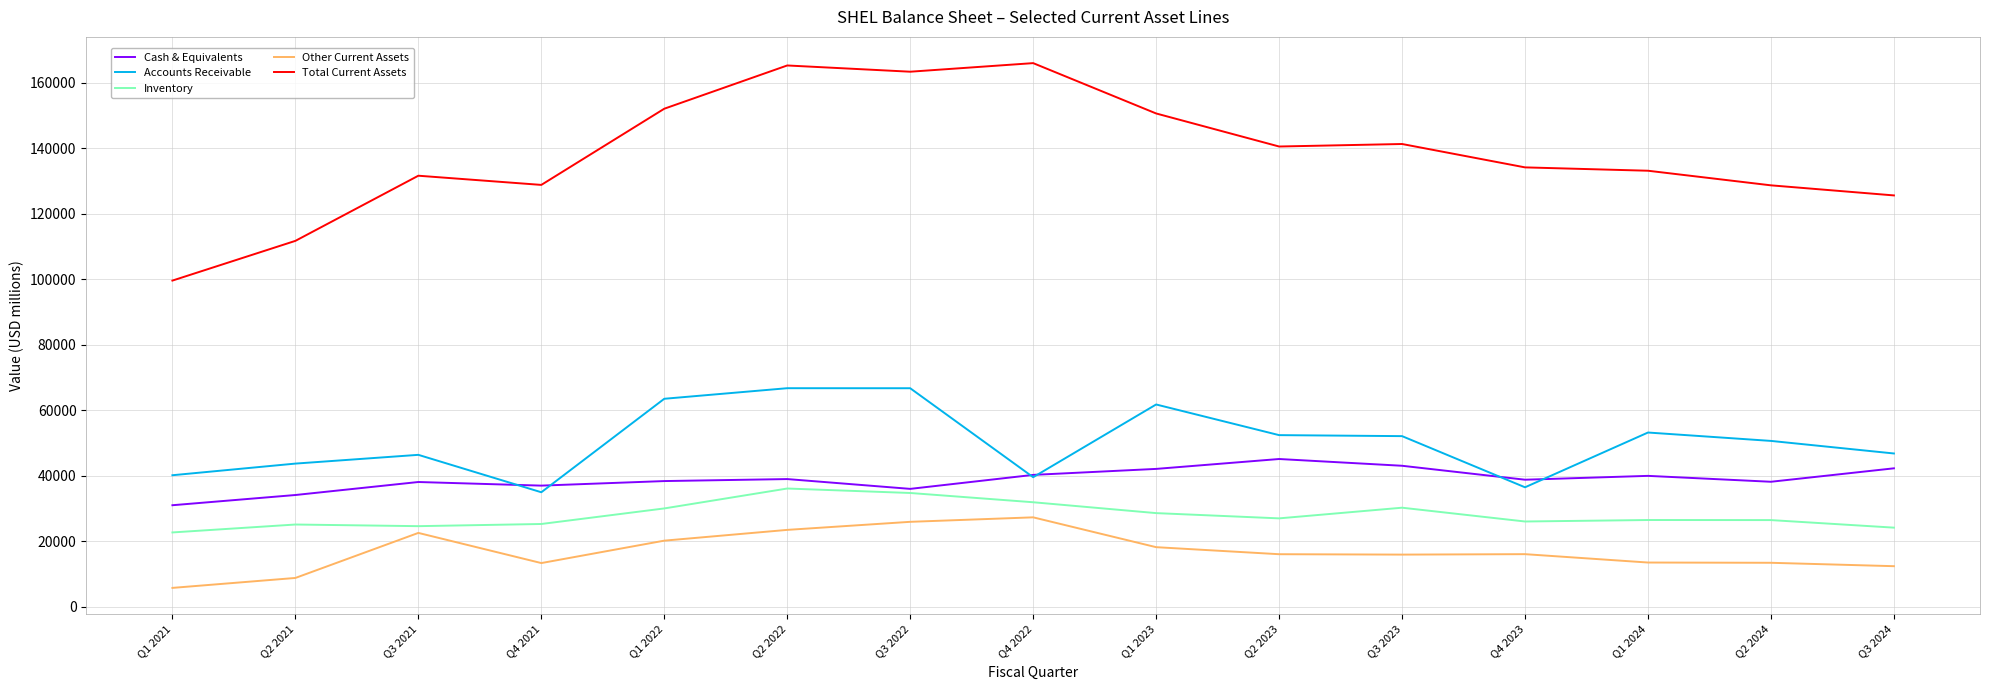

True or false: Other Current Assets and Accounts Receivable intersect in this chart.

False